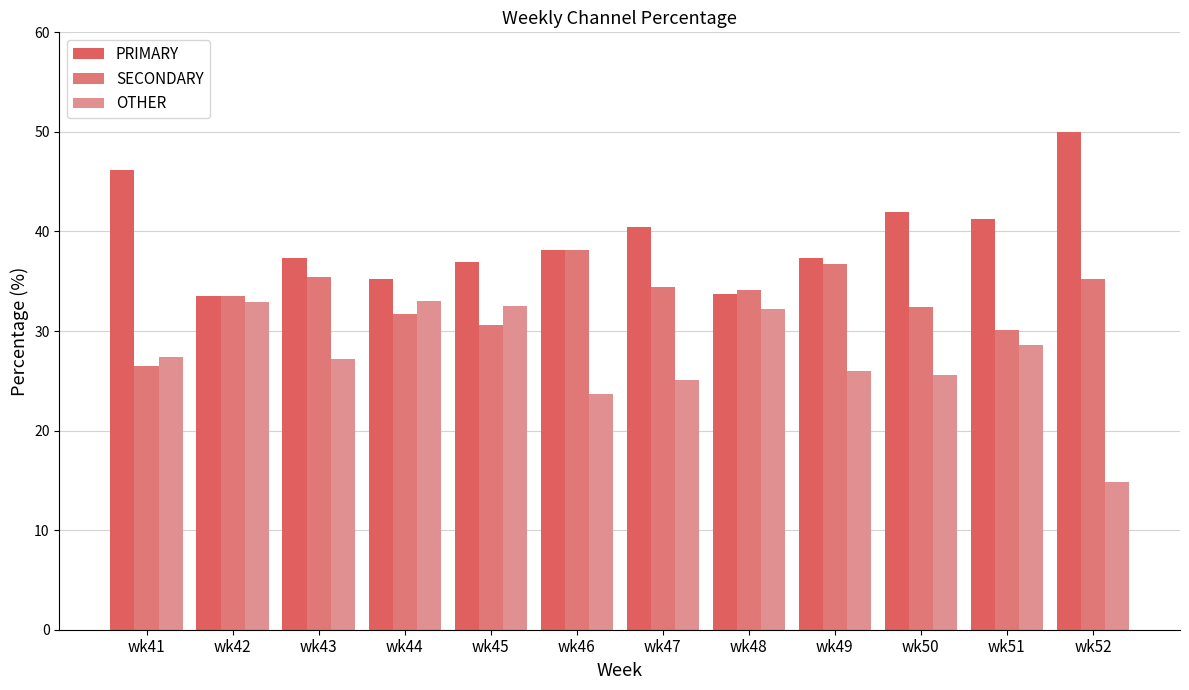

The SECONDARY series shows 7.8 at wk45. True or false?

False